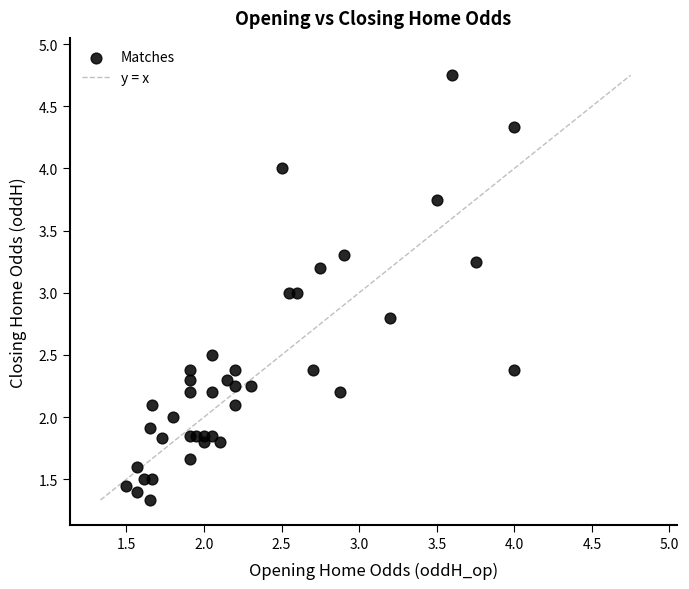

What is the range of X values (max minus min)?

2.5